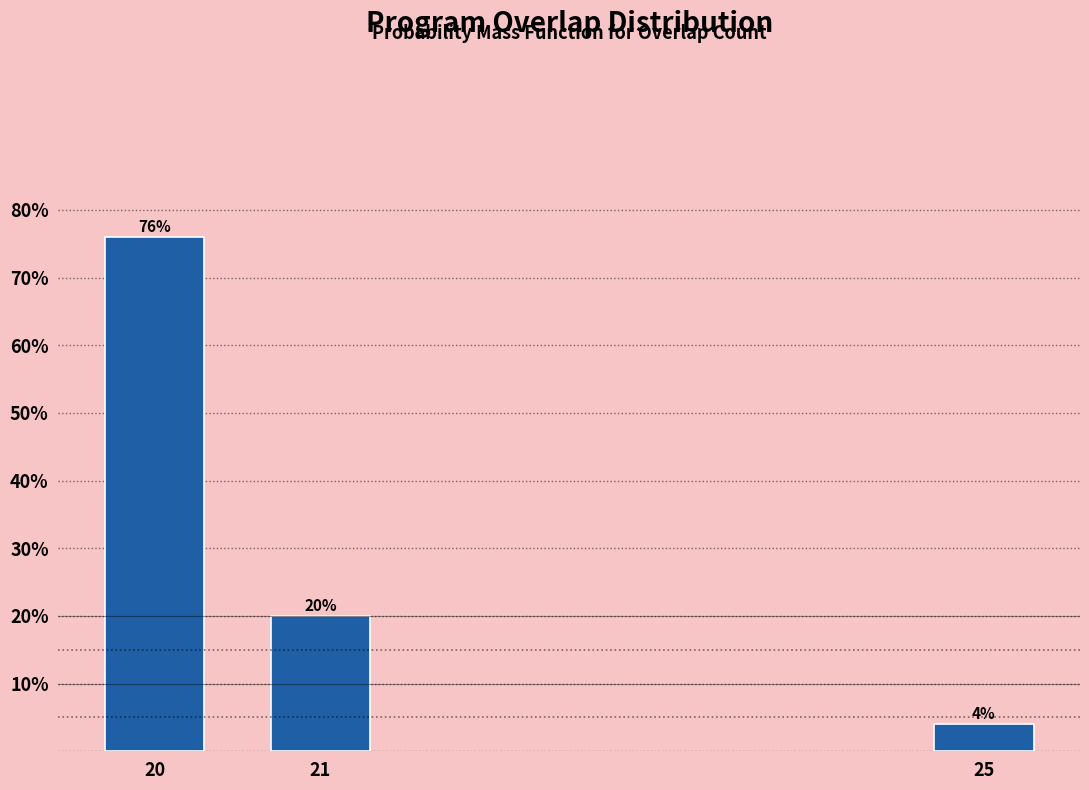

Reading right to left, list all the values displayed in this chart.

4	20	76